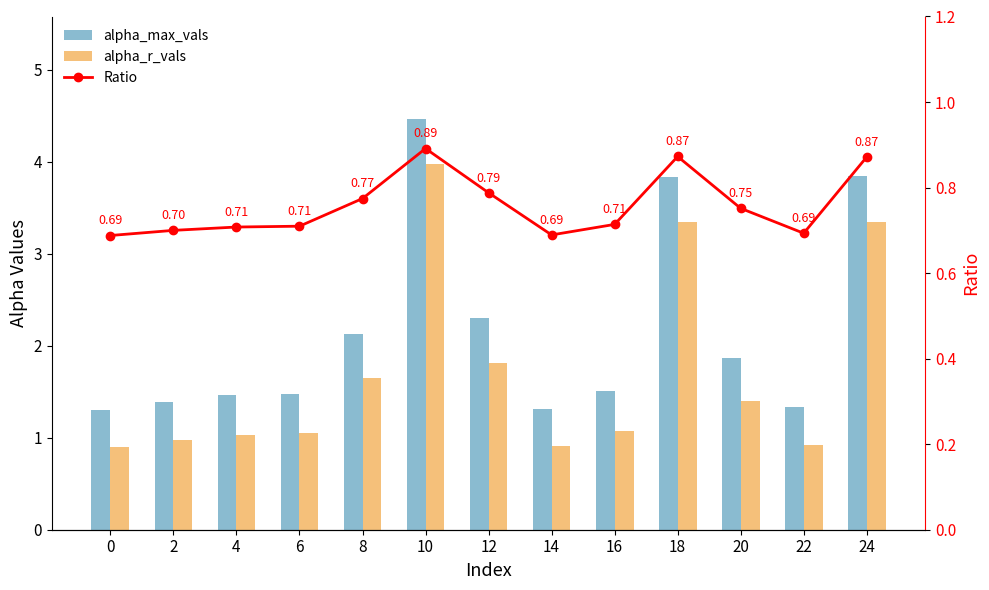

Reading left to right, transcribe all the data shown in this chart.

alpha_max_vals: 1.3	1.4	1.5	1.5	2.1	4.5	2.3	1.3	1.5	3.8	1.9	1.3	3.8
alpha_r_vals: 0.9	1.0	1.0	1.0	1.6	4.0	1.8	0.9	1.1	3.4	1.4	0.9	3.3
alpha_r_vals / alpha_max_vals: 0.7	0.7	0.7	0.7	0.8	0.9	0.8	0.7	0.7	0.9	0.8	0.7	0.9